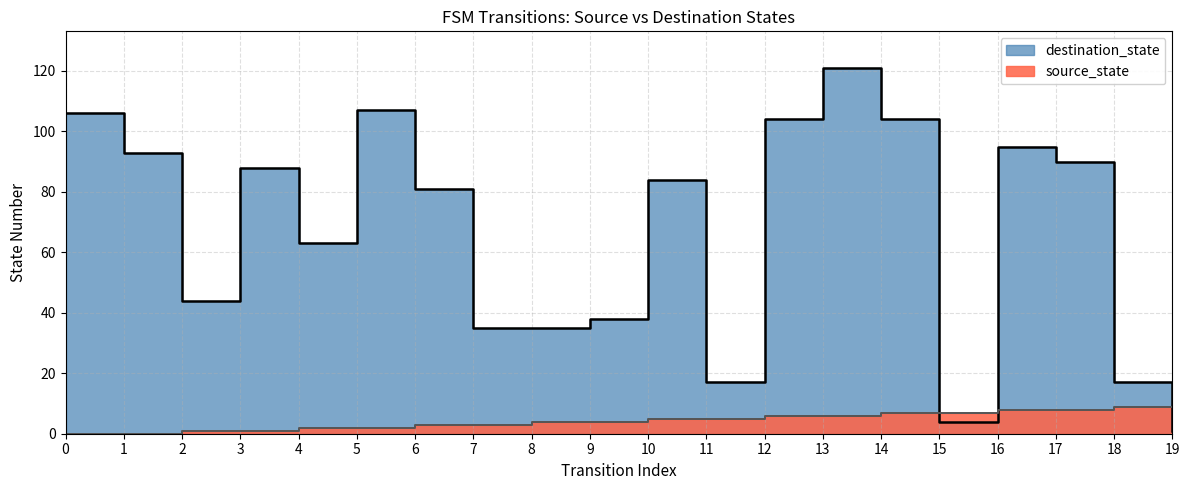

How many times do source_state and destination_state cross each other?

3